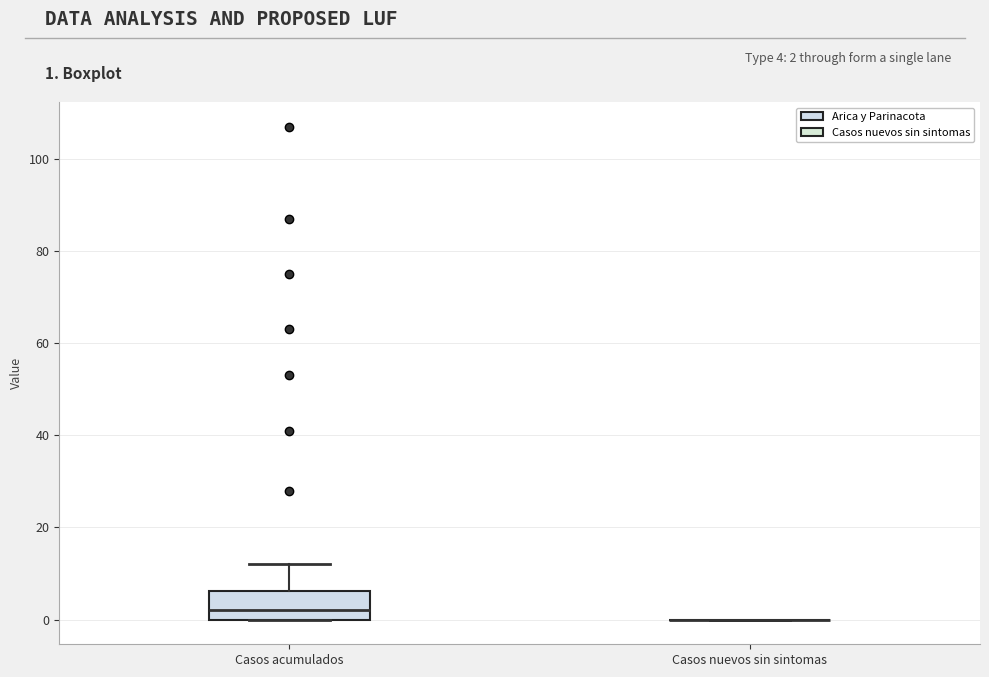

Reading left to right, transcribe this box plot: for each box, give where its median line is, the range the box spans, and where its two whiskers end, as read against the y-axis. The values are not printed on the chart, so give them approximately, as read against the axis.

Casos acumulados: median 2, box 0 to 6, whiskers 0 to 12
Casos nuevos sin sintomas: box collapsed to a line at 0, whiskers 0 to 0